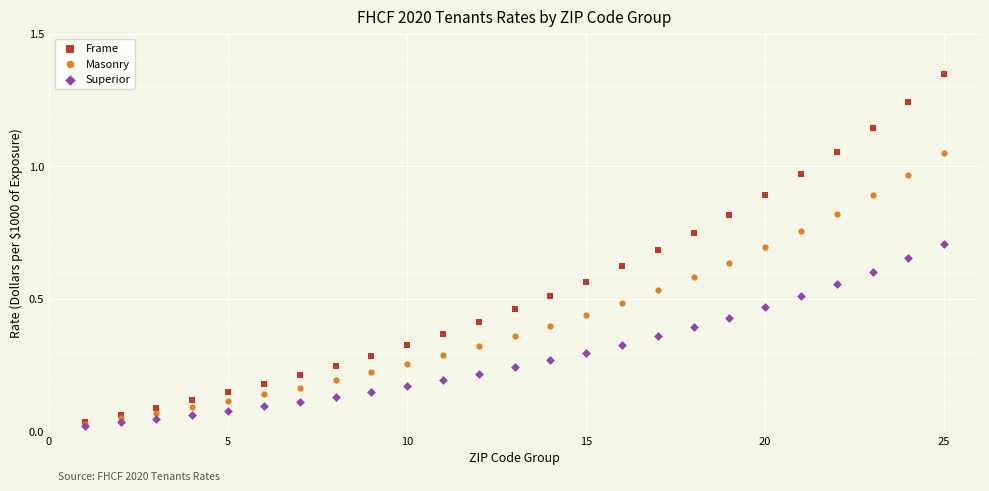

Which series has the largest Y range (max minus min)?

Frame